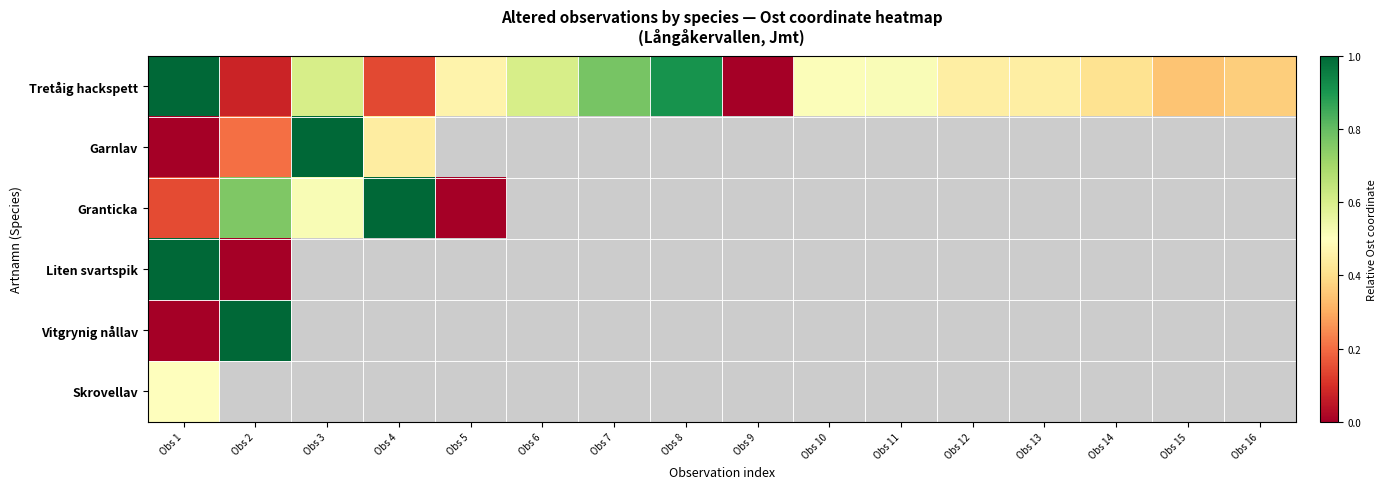

What is the greatest value displayed?

1.0